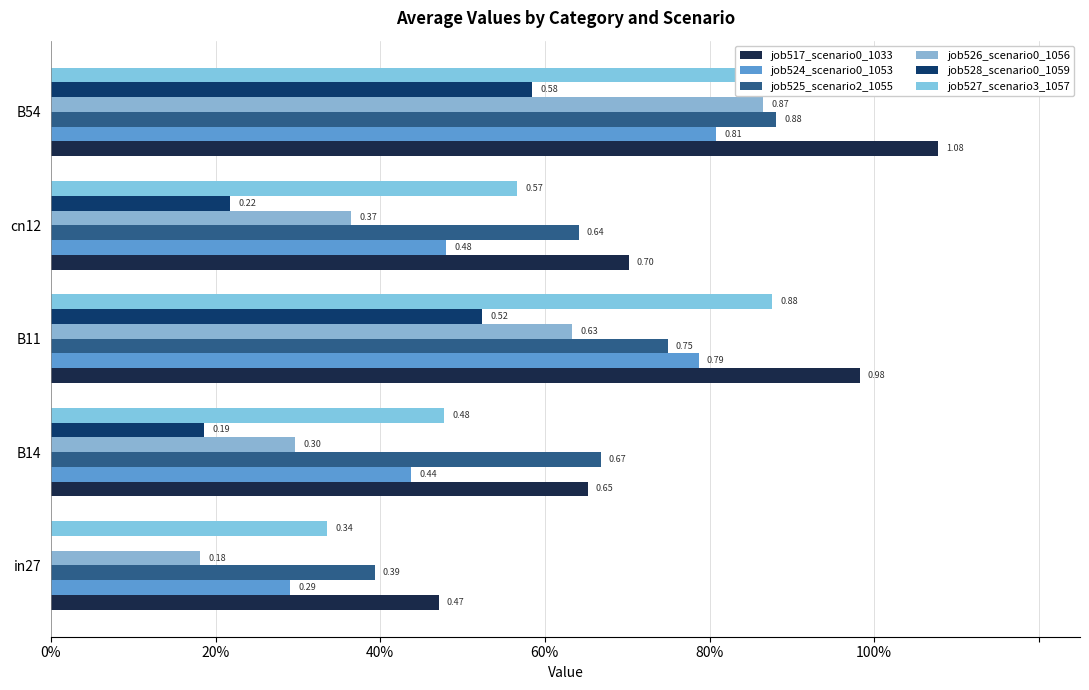

What are all the series names shown in the legend?

job517_scenario0_1033, job524_scenario0_1053, job525_scenario2_1055, job526_scenario0_1056, job528_scenario0_1059, job527_scenario3_1057